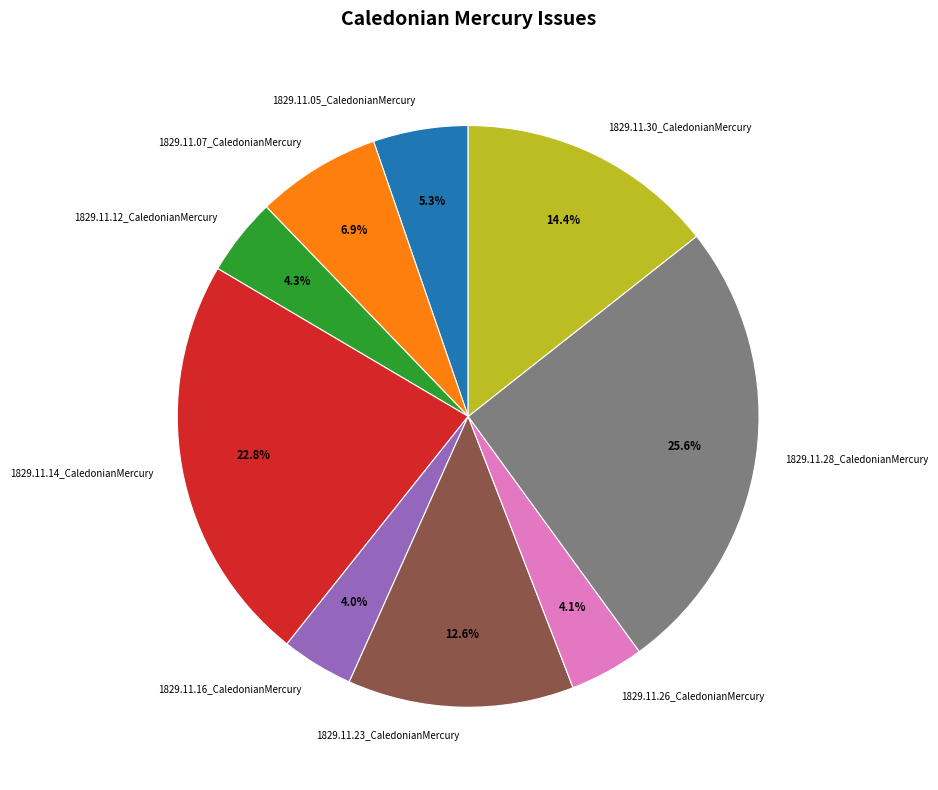

Does 1829.11.16_CaledonianMercury represent more than half of the total?

No